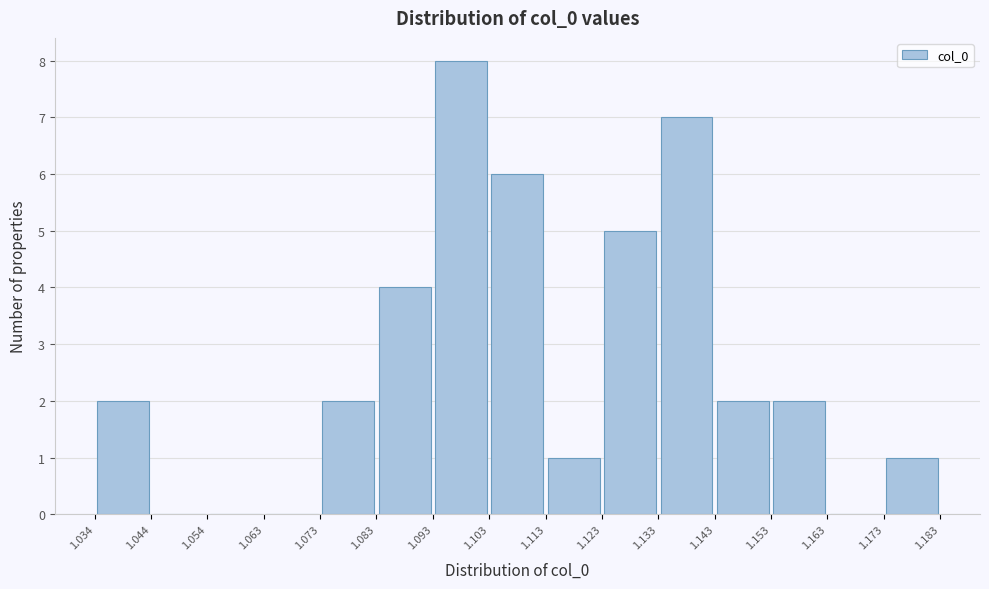

Over which range of the x-axis is the bar tallest?

1.093 to 1.103